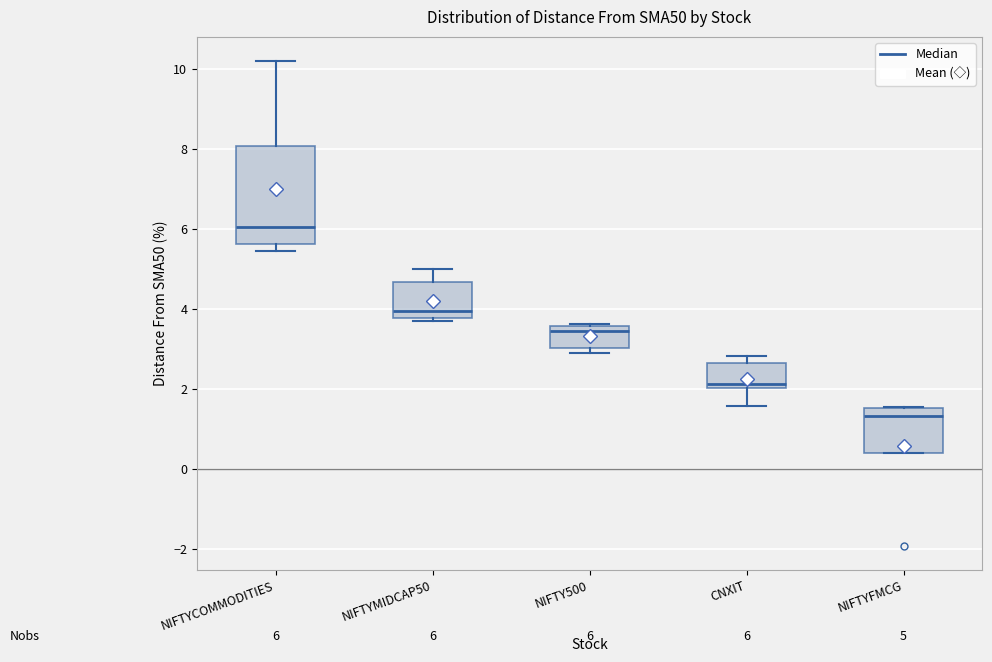

Which box's median line is the highest?

NIFTYCOMMODITIES